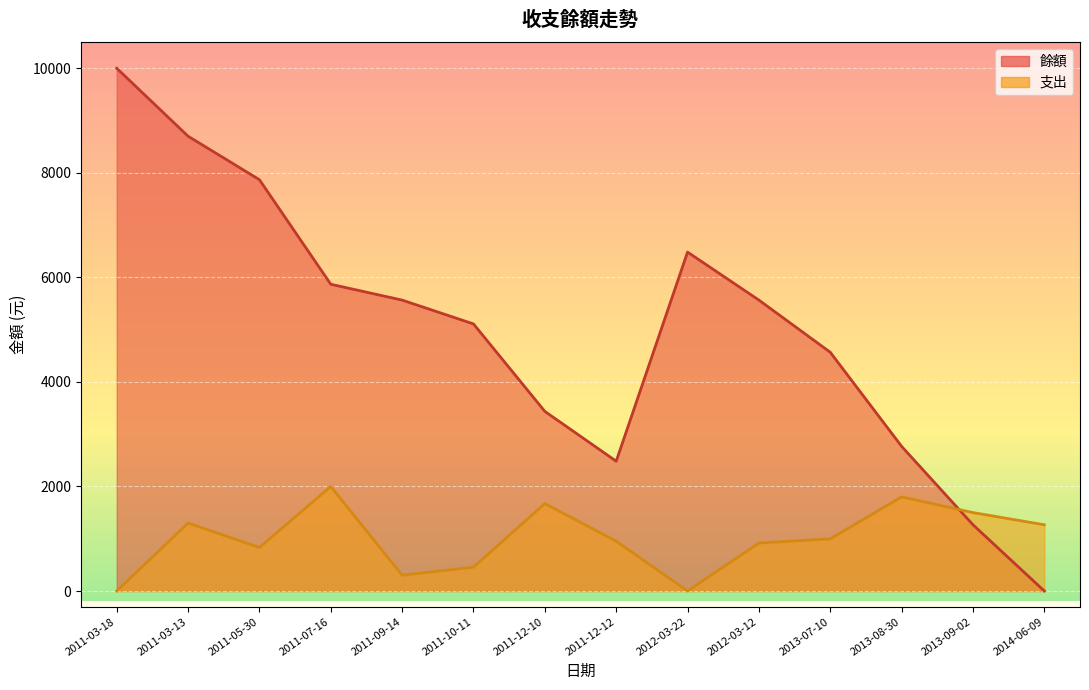

Reading left to right, extract all data points from this chart.

餘額: 2011-03-18=10000	2011-03-13=8700	2011-05-30=7868	2011-07-16=5868	2011-09-14=5565	2011-10-11=5109	2011-12-10=3436	2011-12-12=2483	2012-03-22=6483	2012-03-12=5565	2013-07-10=4567	2013-08-30=2767	2013-09-02=1267	2014-06-09=0
支出: 2011-03-18=0	2011-03-13=1300	2011-05-30=832	2011-07-16=2000	2011-09-14=303	2011-10-11=456	2011-12-10=1673	2011-12-12=953	2012-03-22=0	2012-03-12=918	2013-07-10=998	2013-08-30=1800	2013-09-02=1500	2014-06-09=1267